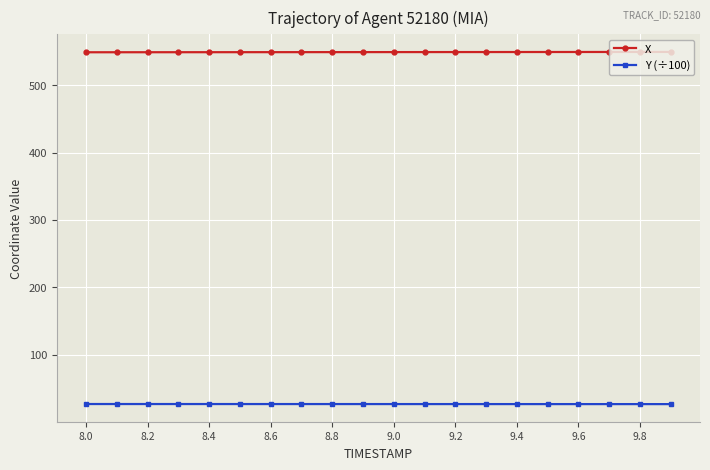

What is the maximum value shown in the chart?

549.3